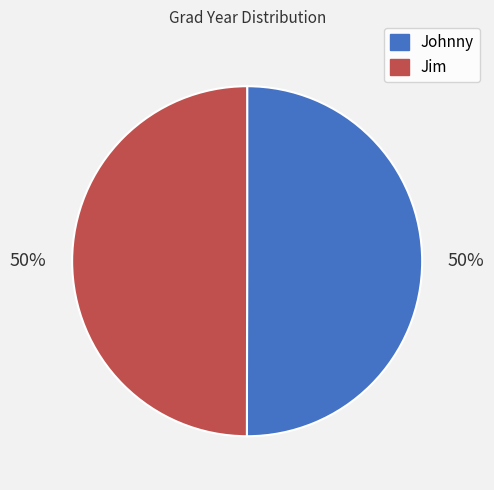

How many slices are in this pie chart?

2